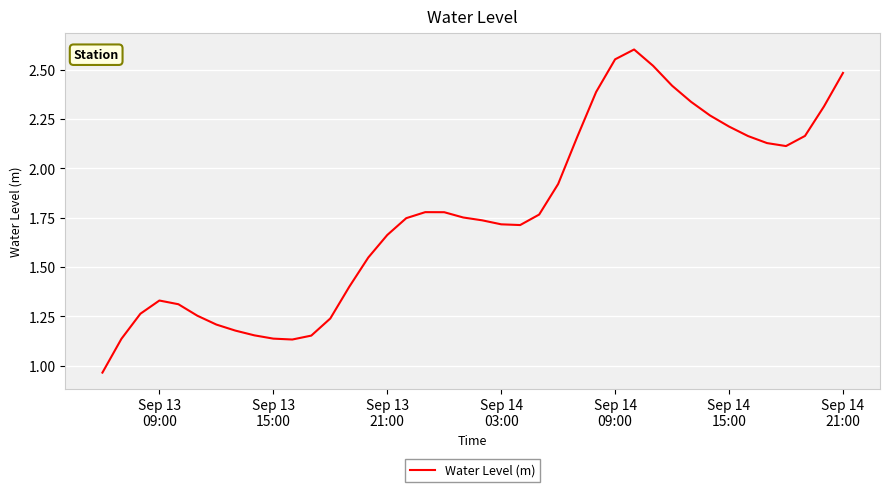

What is the difference between the maximum and minimum values?

1.6